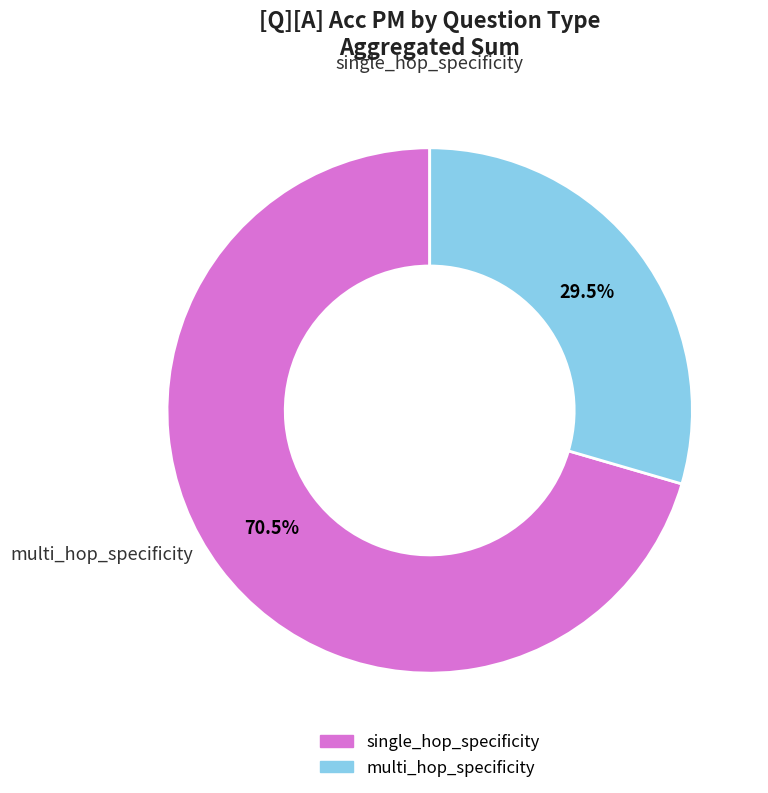

How many segments does this pie chart have?

2